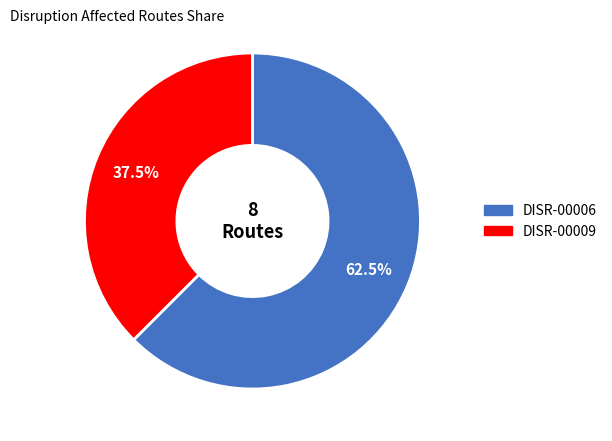

Count the number of slices in the pie.

2